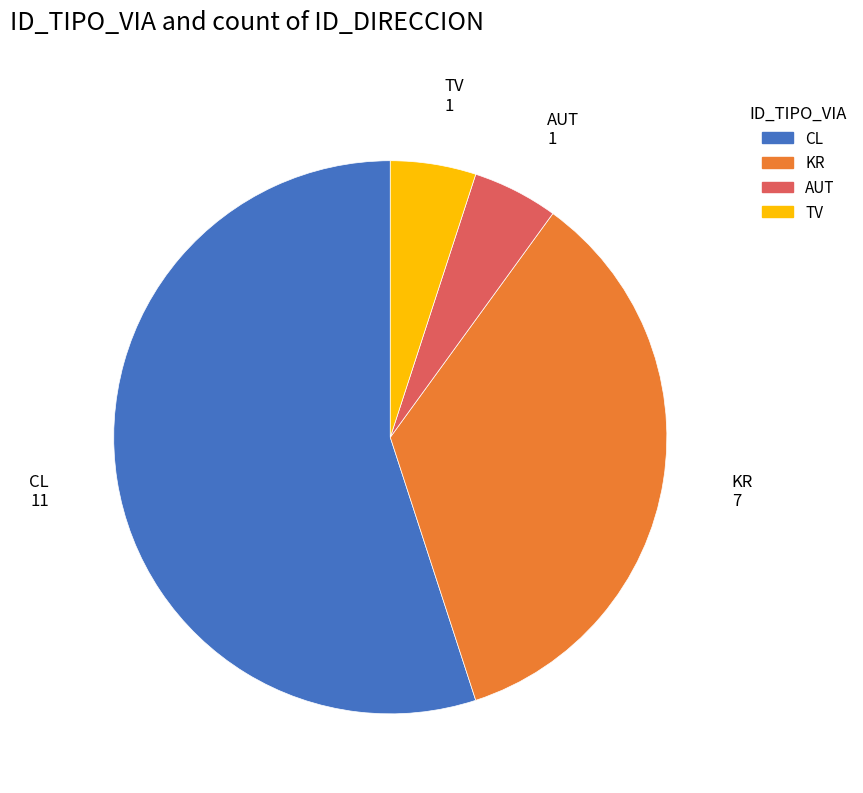

Is there a majority slice in this chart?

Yes